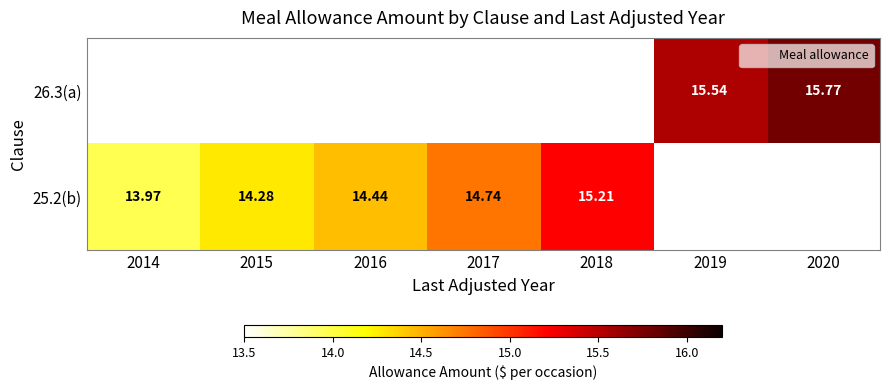

At which label is 25.2(b) closest to 14?

2014